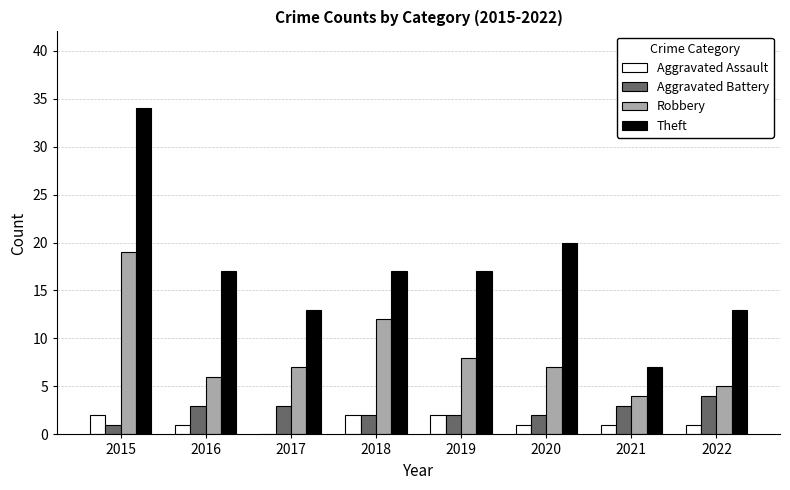

Are the bars grouped side by side (vs. stacked)?

Yes